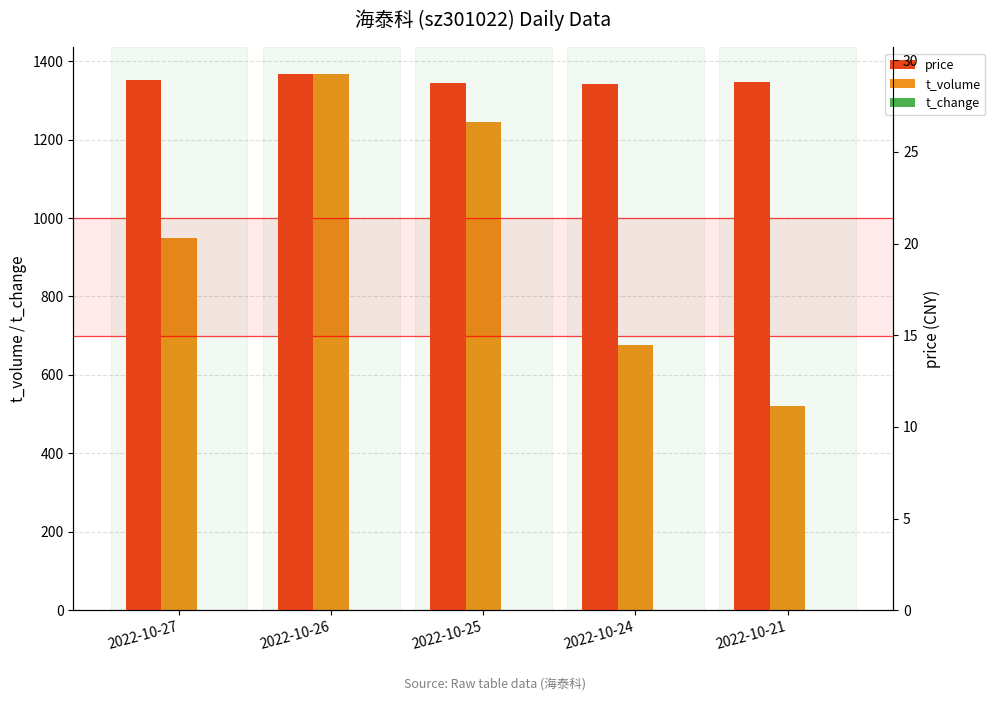

What are all the series names shown in the legend?

t_volume, t_change, price